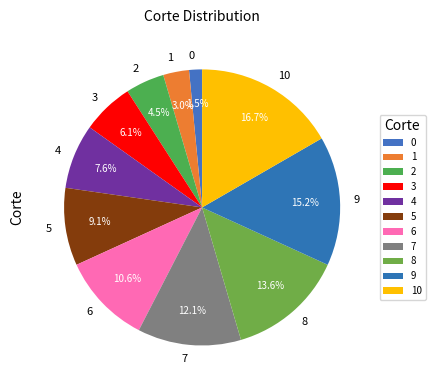

What is the total percentage of 6 and 9?

25.8%